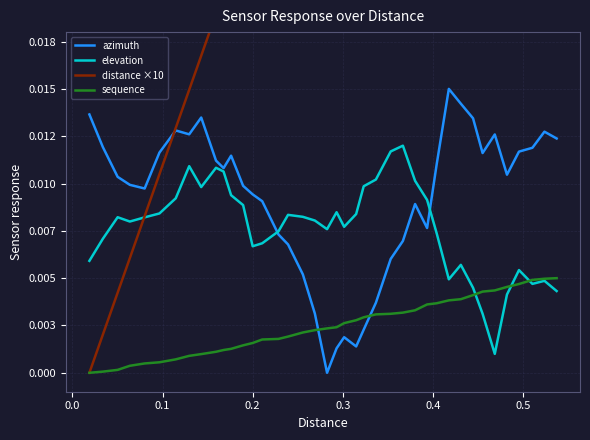

In elevation, how many points are higher than both neighbors (excluding endpoints)?

9